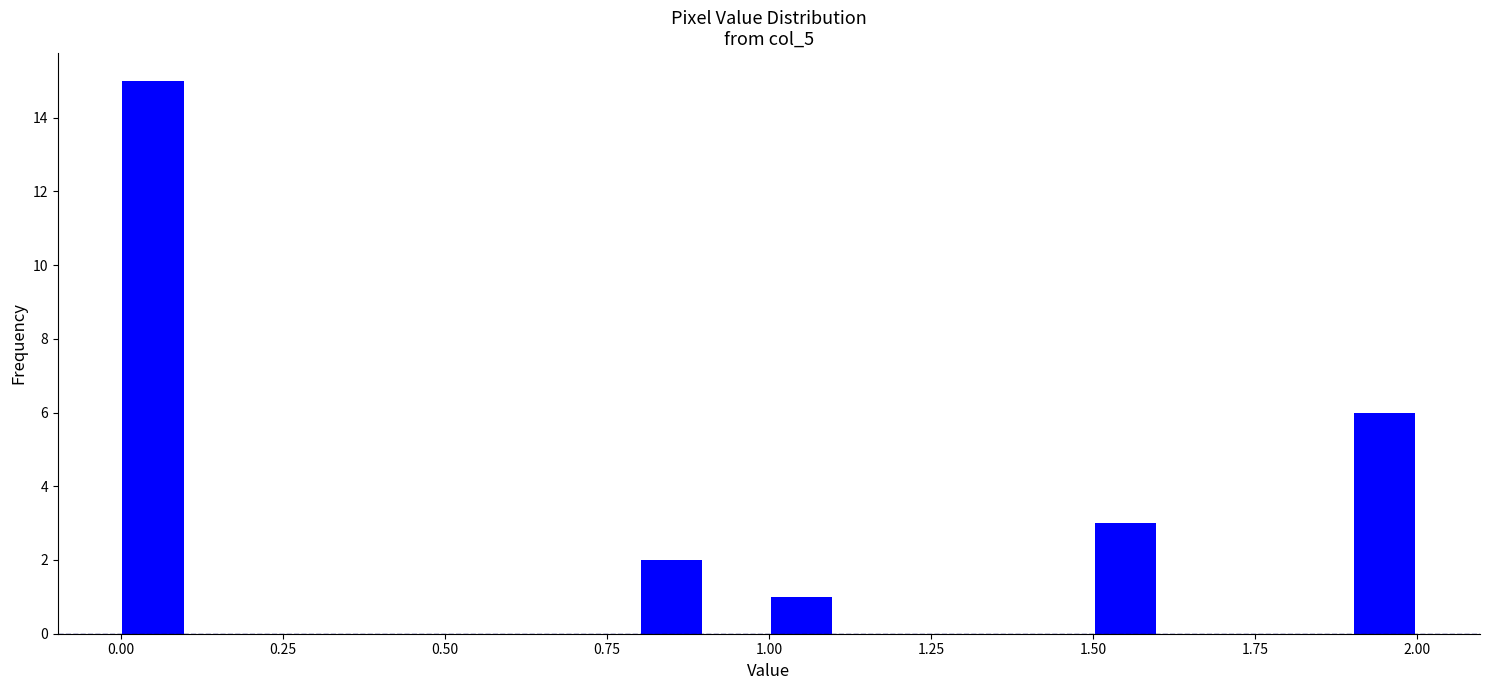

Read against the x-axis, roughly where is the centre of the tallest bar?

0.05